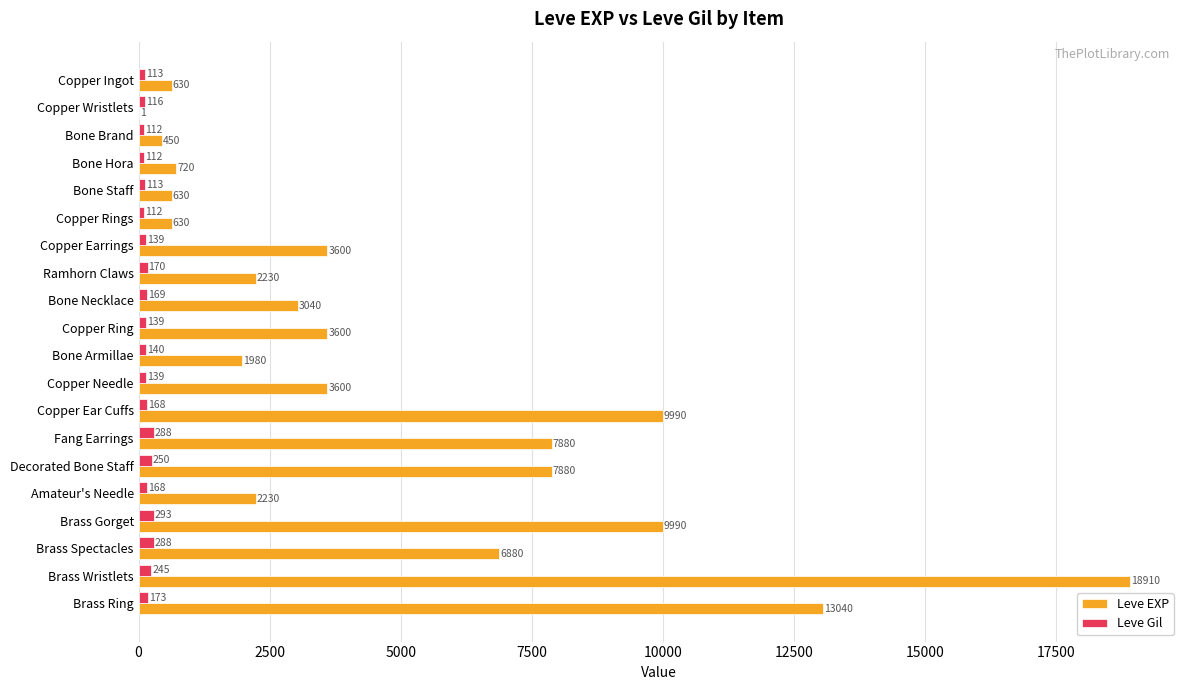

Which label corresponds to the largest value in the chart?

Brass Wristlets